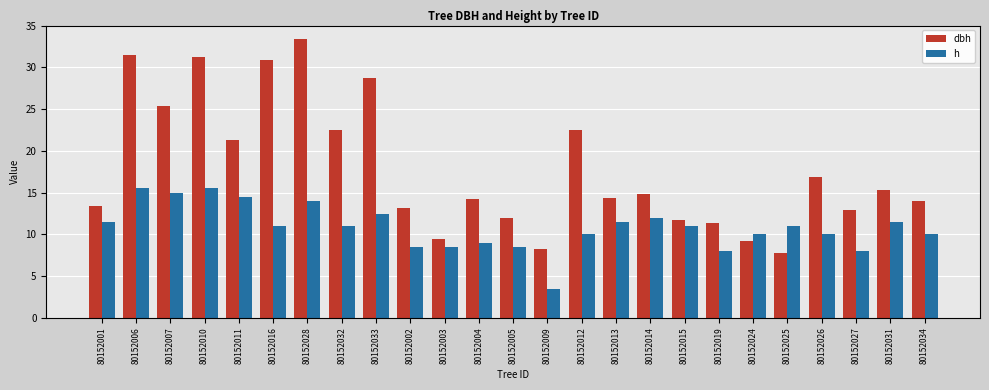

What is the smallest value displayed?

3.5